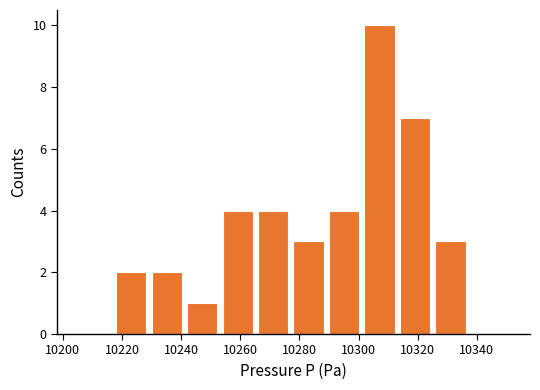

Over which range of the x-axis is the bar tallest?

10302 to 10314